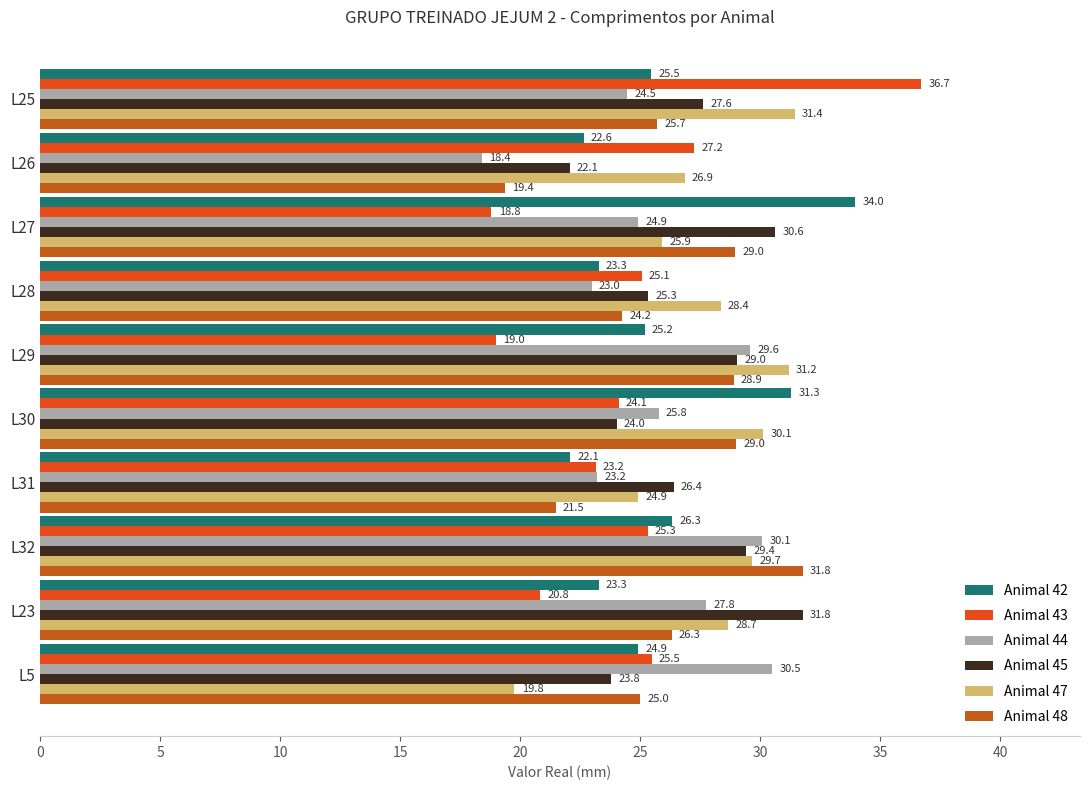

What are all the series names shown in the legend?

Animal 42, Animal 43, Animal 44, Animal 45, Animal 47, Animal 48